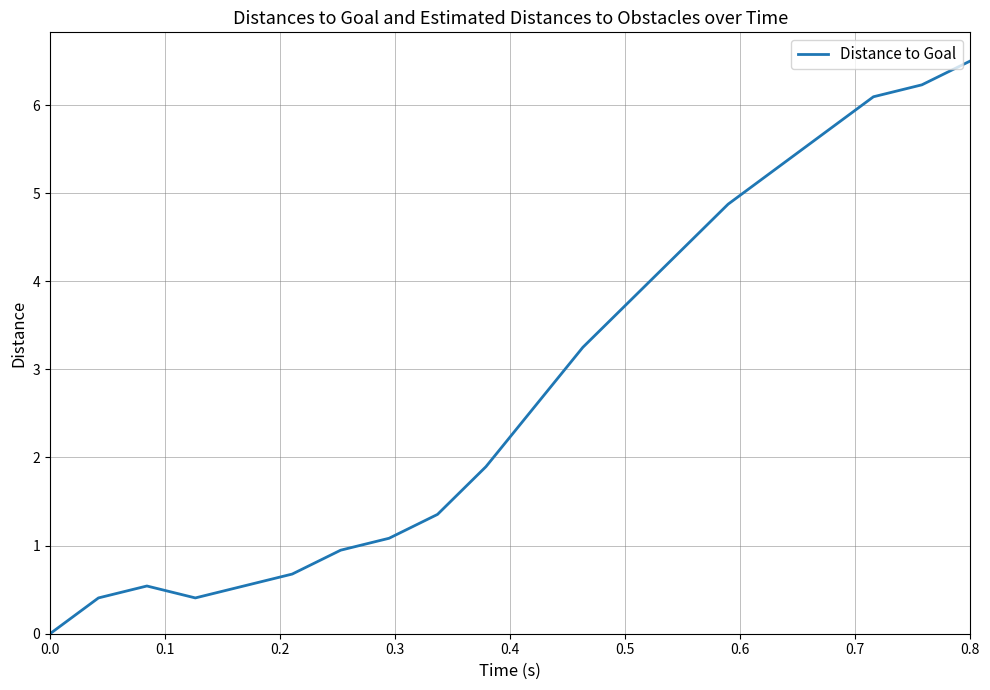

What is the maximum value shown in the chart?

6.5